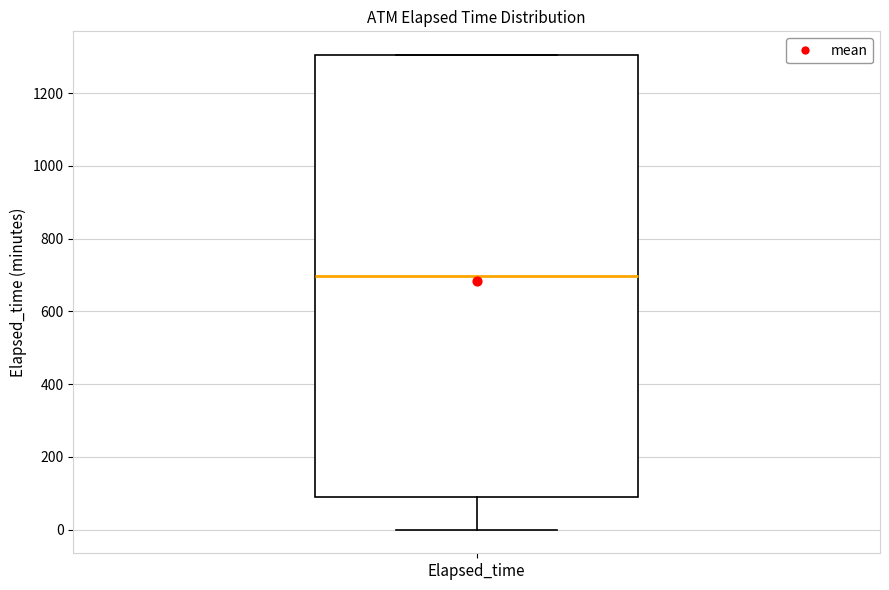

Where does the median line of the box for Elapsed_time sit on the y-axis? The values are not printed on the chart, so give them approximately, as read against the axis.

700